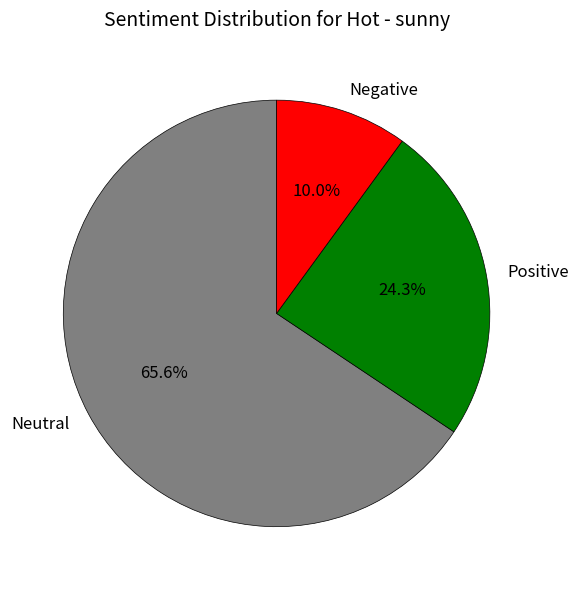

To the nearest percent, what is the difference between the largest and smallest slice percentages?

56%